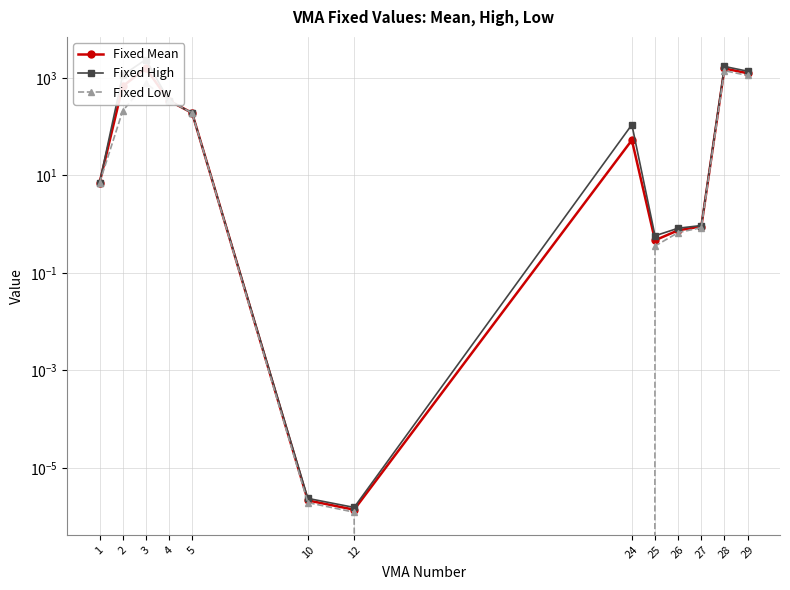

At which label is Fixed Low closest to 699?

3